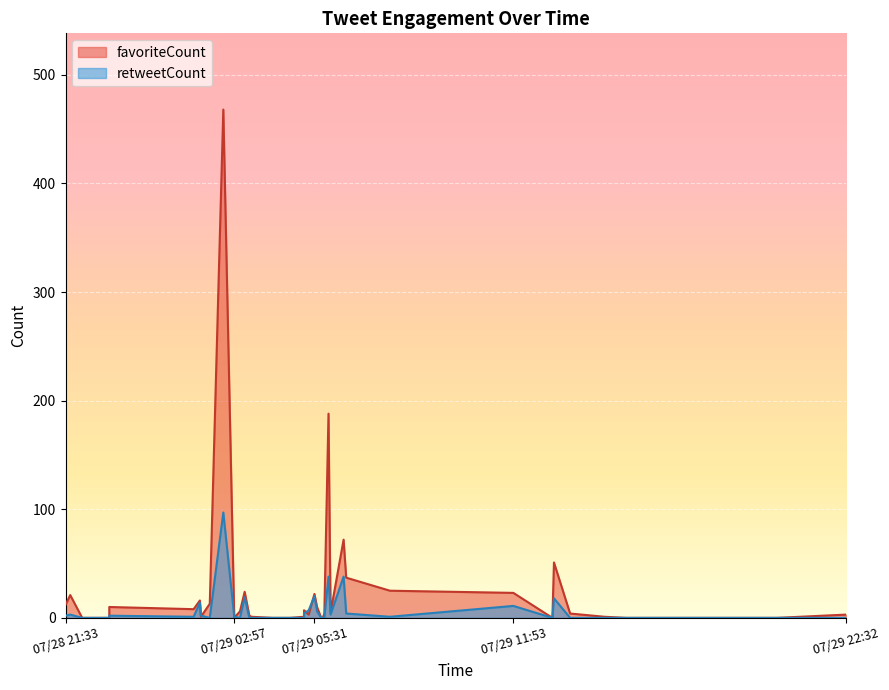

The favoriteCount series shows 3 at 2019-07-29 01:39. True or false?

False